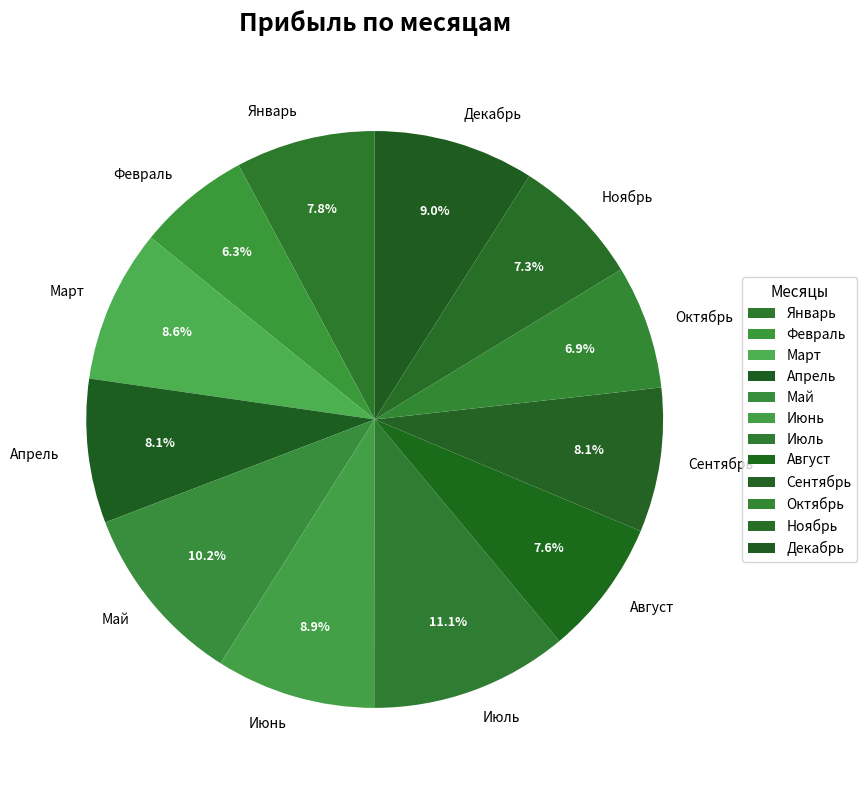

What is the ratio of the value at Июль to the value at Сентябрь?

1.4